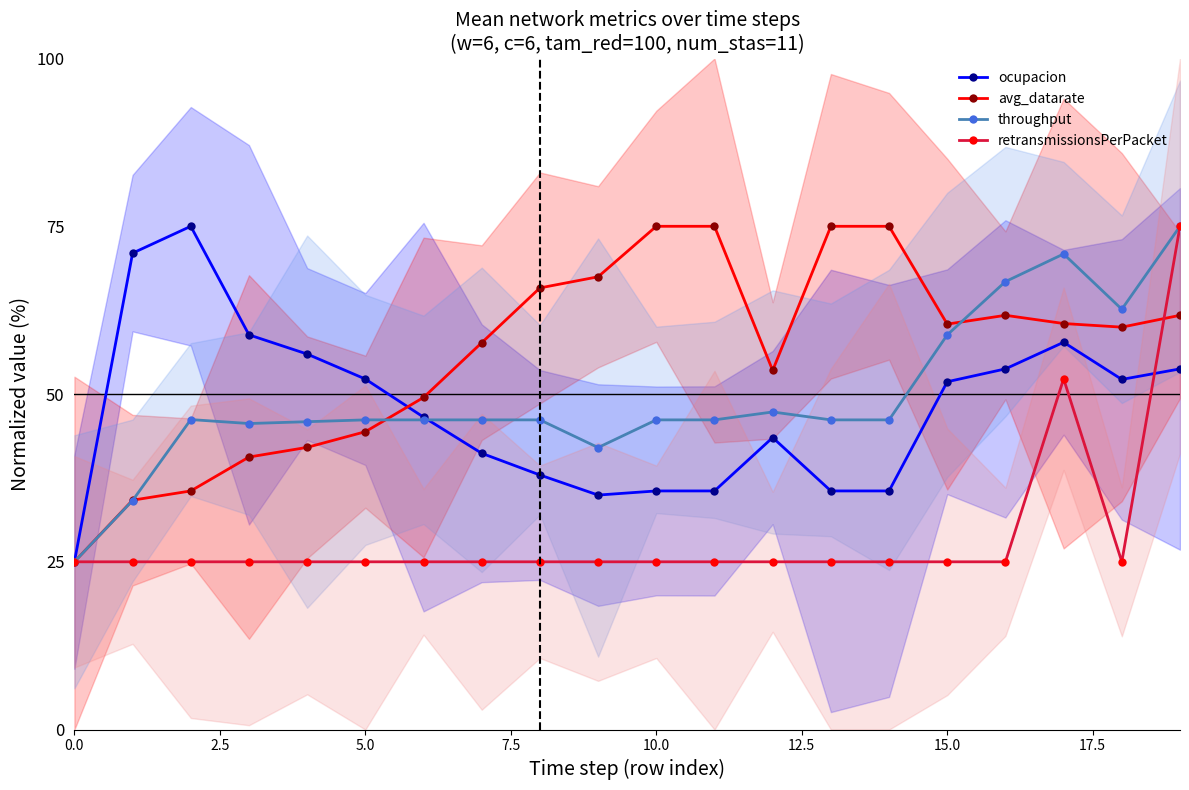

Does the chart have visible grid lines?

No